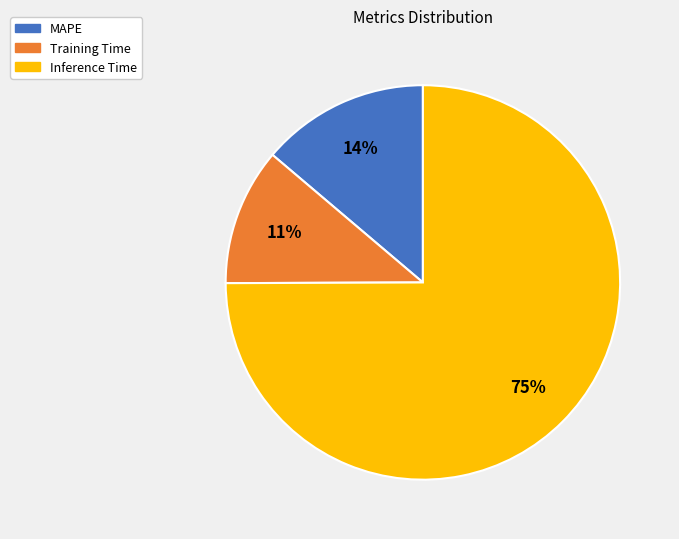

Which slice is the smallest?

Training Time